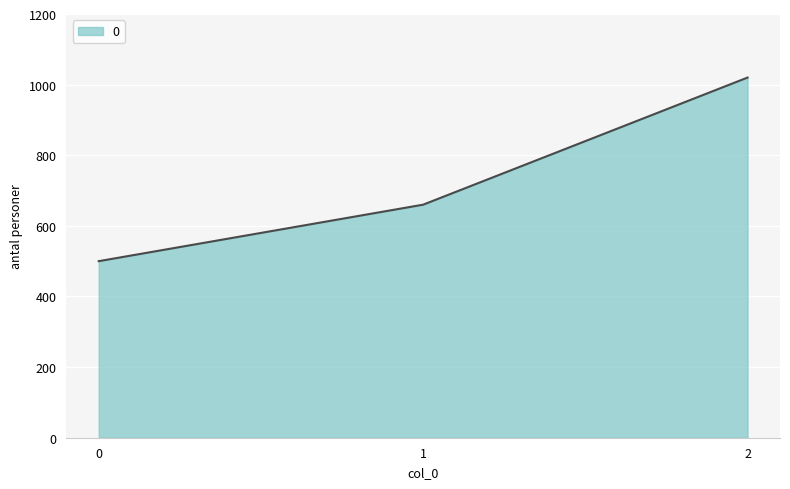

How many values are between 500 and 1020?

3